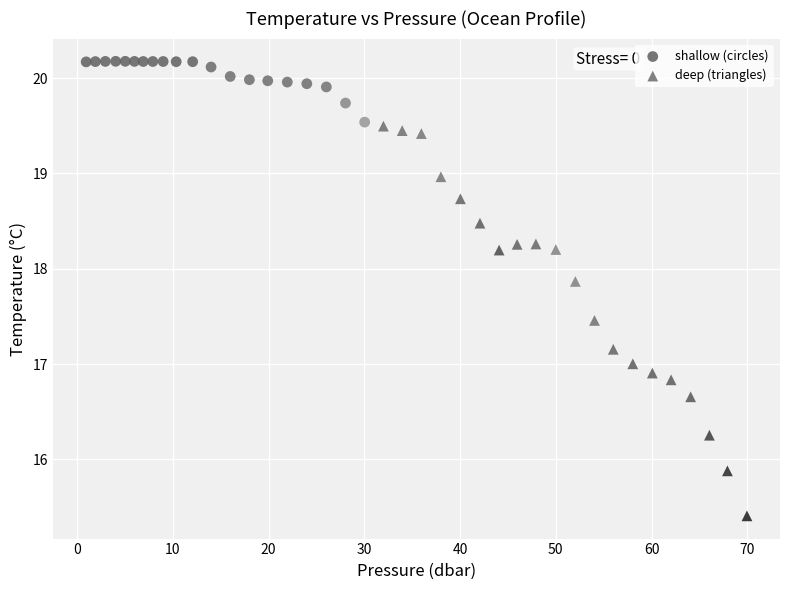

What are all the series names shown in the legend?

shallow (circles), deep (triangles)